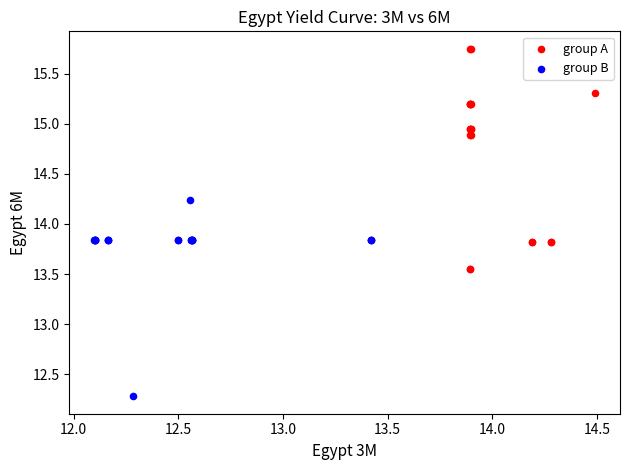

Which series contains the highest Y value?

group A